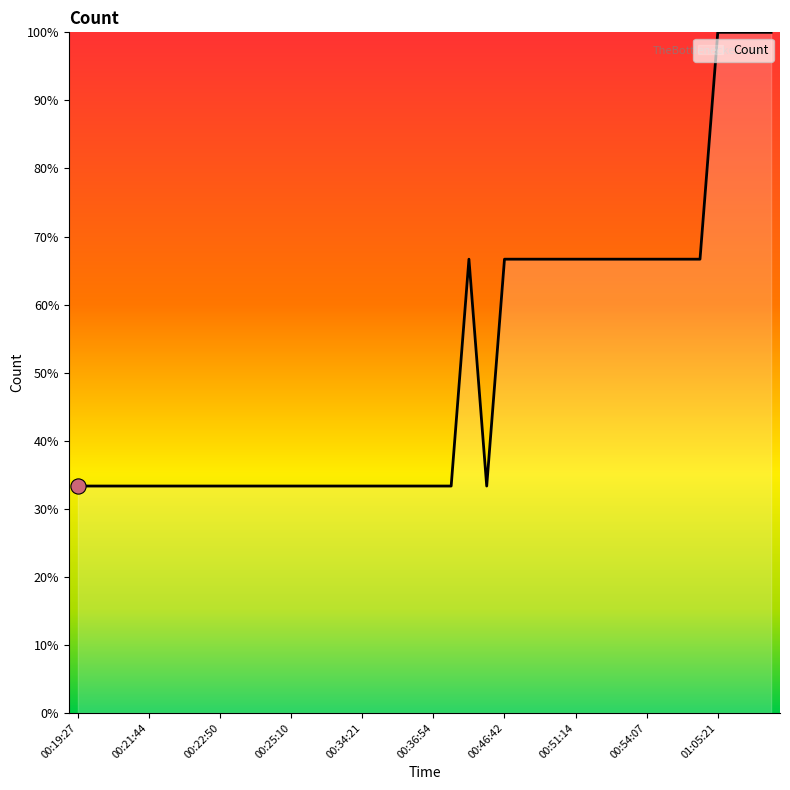

What is the difference between the maximum and minimum values?

66.7